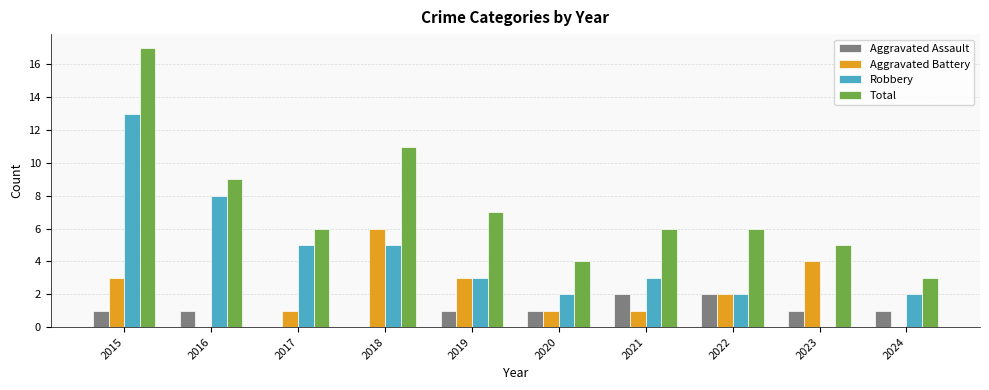

The value of Aggravated Assault at 2022 is 3. True or false?

False